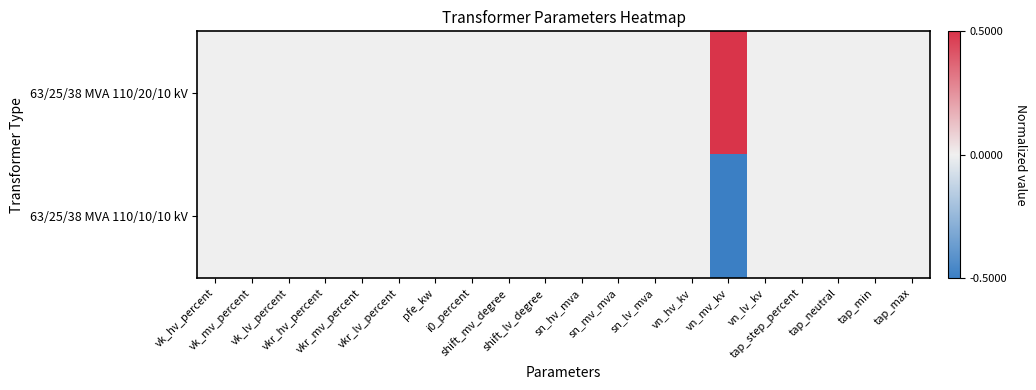

Which series has the widest spread of values?

63/25/38 MVA 110/20/10 kV